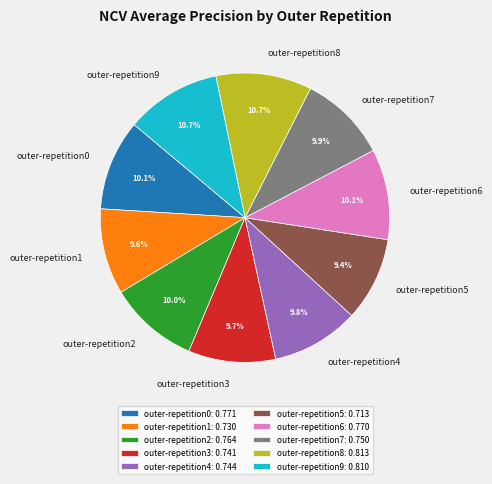

What percentage do outer-repetition4 and outer-repetition1 together represent?

19.4%